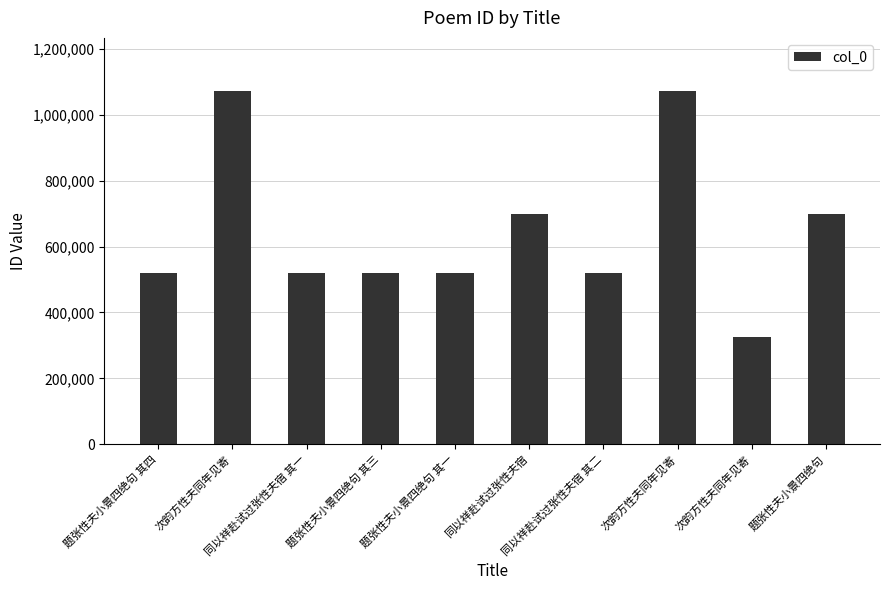

What is the change in value from 次韵方性夫同年见寄 to 题张性夫小景四绝句?

-372286